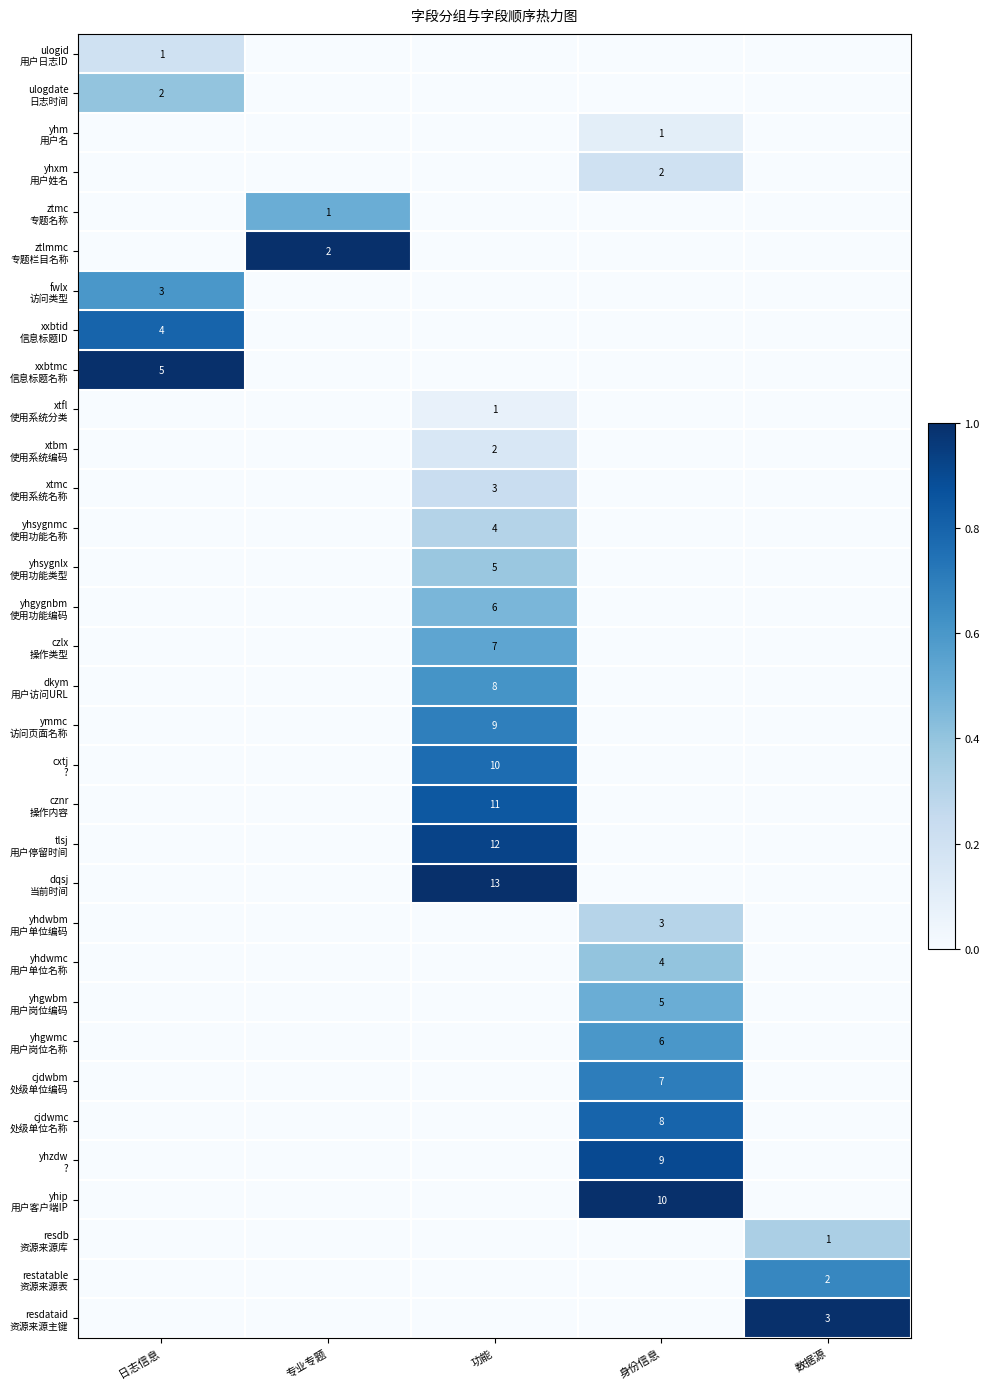

The value of cjdwbm 处级单位编码 at 专业专题 is -0.4. True or false?

False